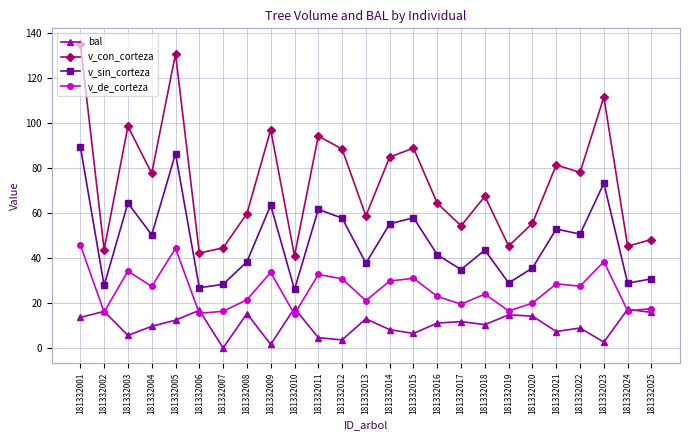

Which series has the widest spread of values?

v_con_corteza